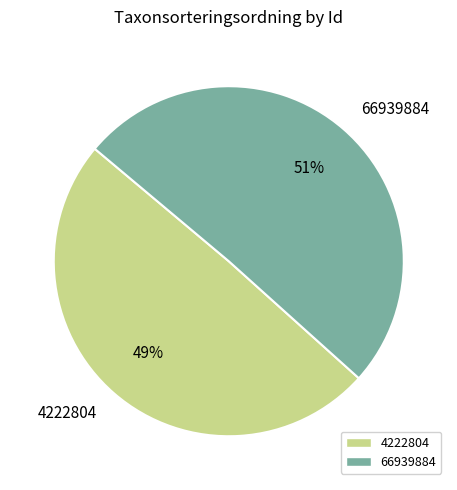

Does any single category account for the majority?

Yes